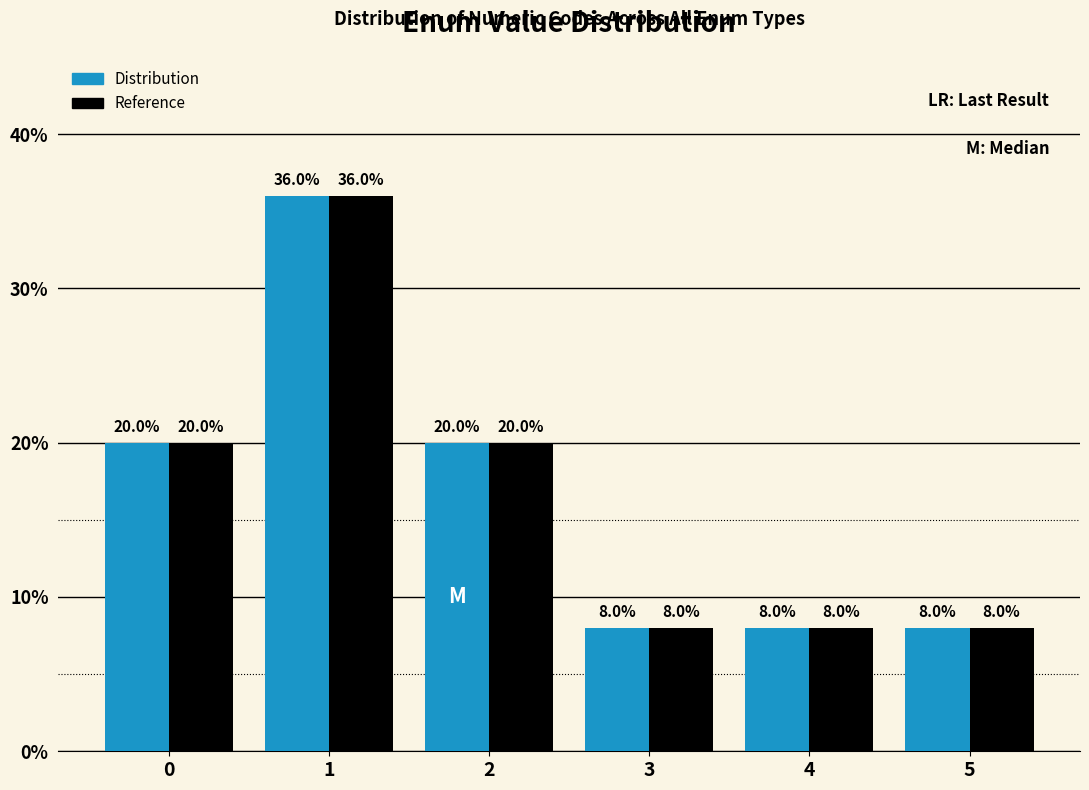

Reading left to right, extract all data points from this chart.

Distribution: 20	36	20	8	8	8
Reference: 20	36	20	8	8	8